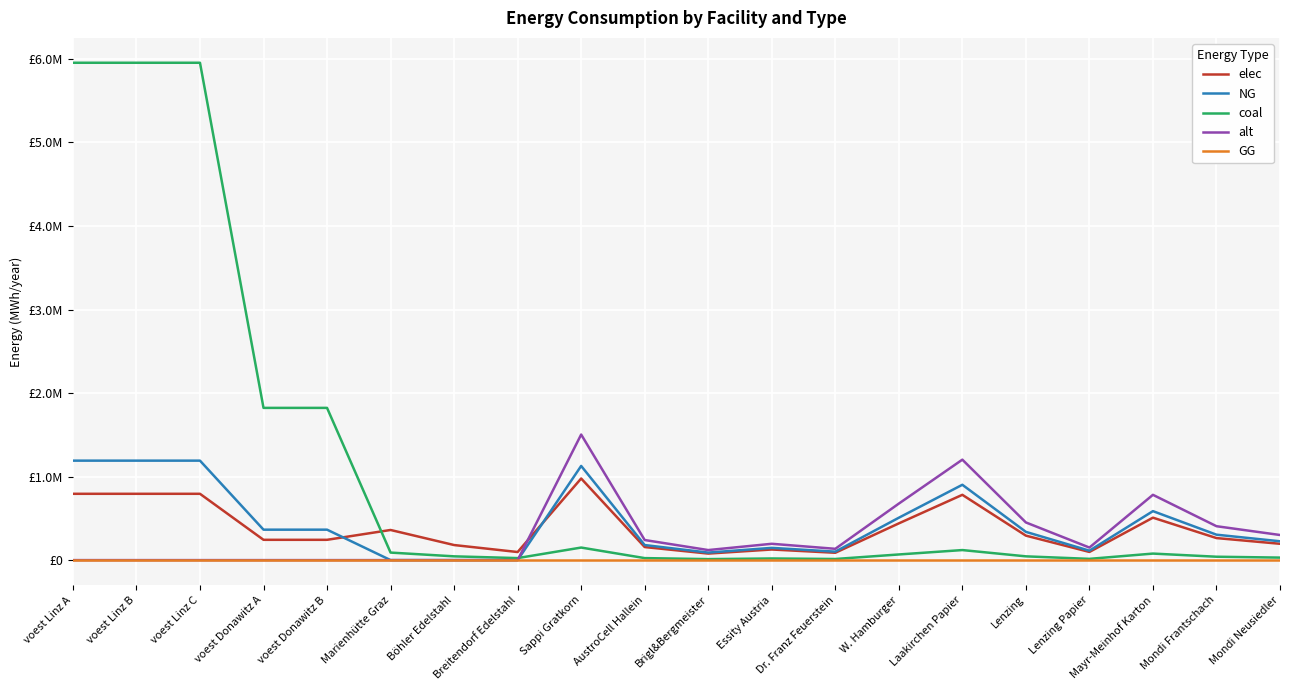

What are all the series names shown in the legend?

elec, NG, coal, alt, GG